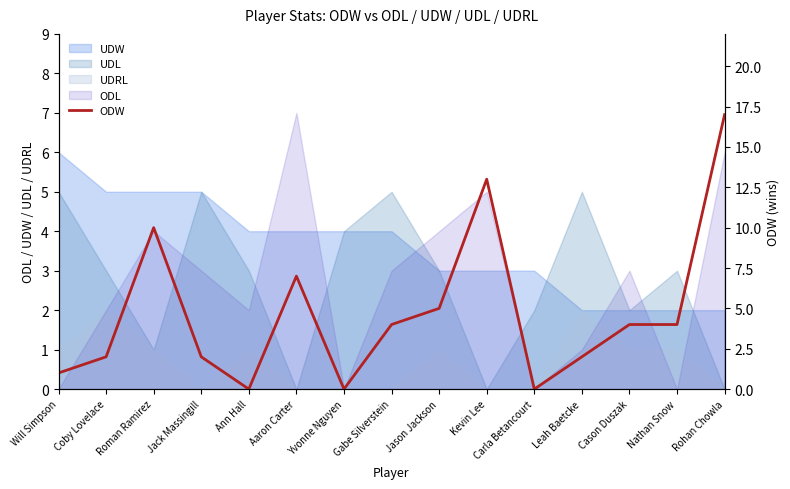

What is the difference between the maximum and minimum values?

17